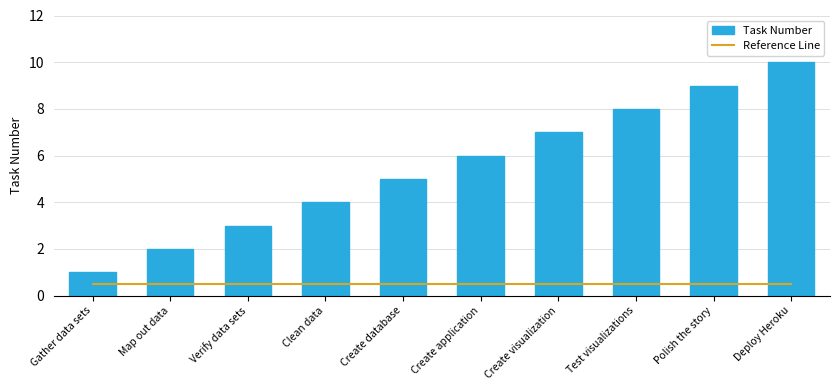

What is the total value across all series at Gather data sets?

1.5